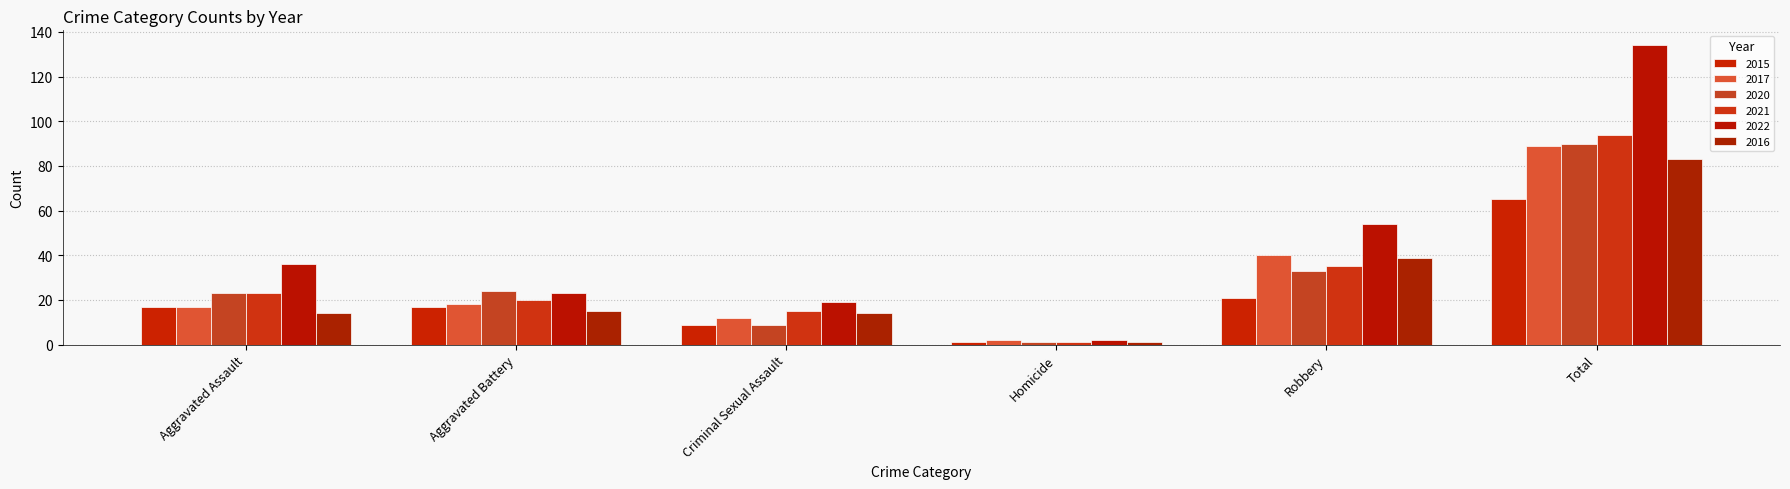

Which category has the lowest value in the 2017 series?

Homicide